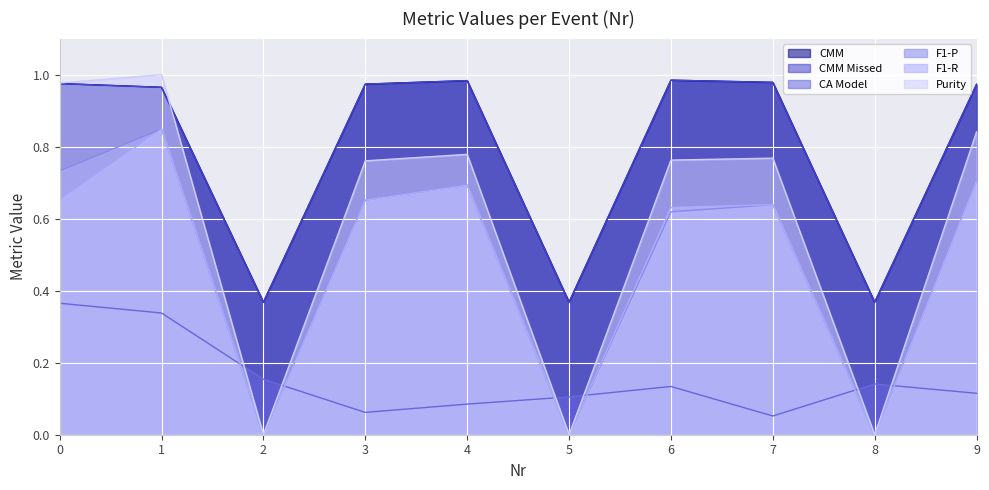

The value of F1-P at 7 is 1.0. True or false?

False